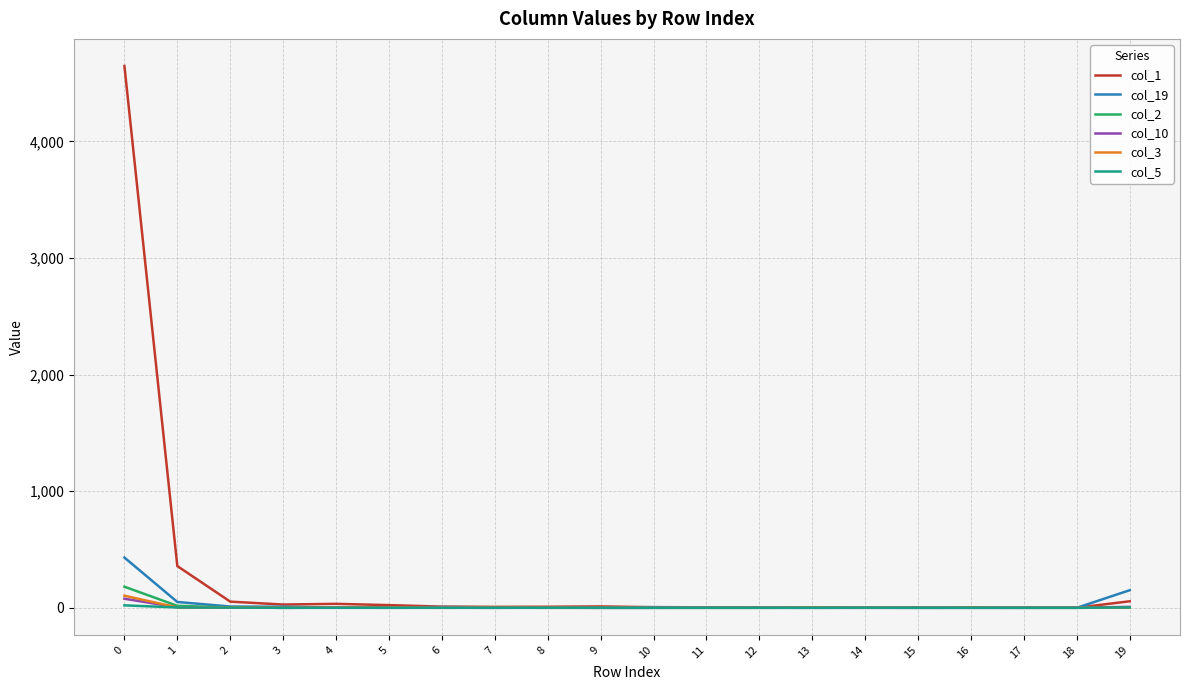

The value of col_3 at 3 is 0. True or false?

True